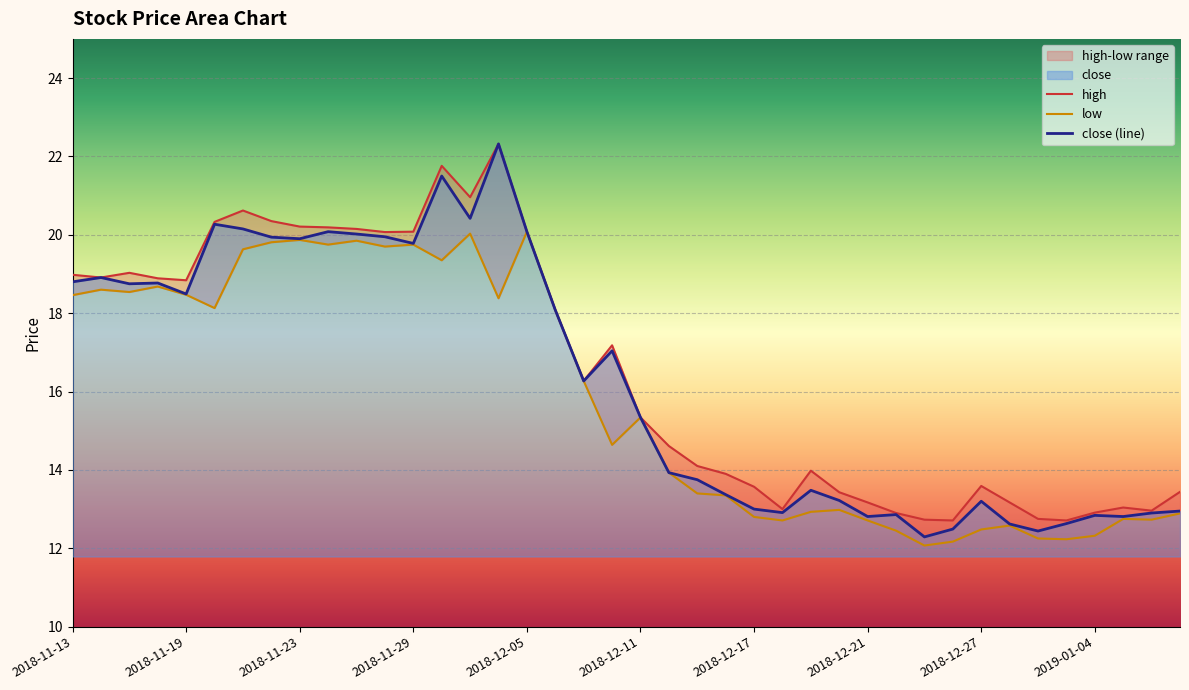

Which series has the largest total across all categories?

high